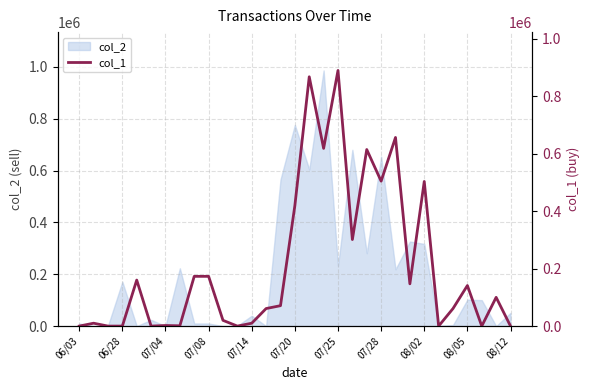

The chart shows a value of 337231 at 08/02. True or false?

False